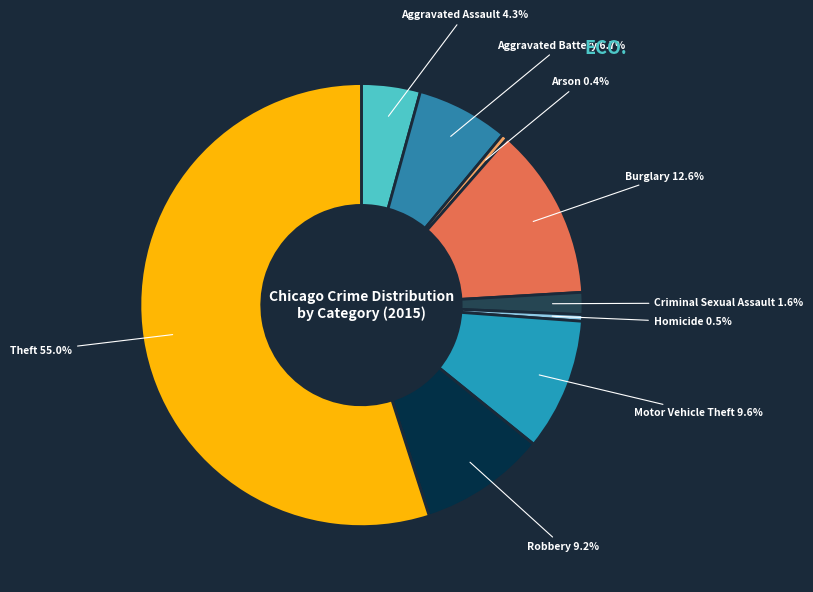

To the nearest percent, what is the combined percentage of Criminal Sexual Assault and Arson?

2%